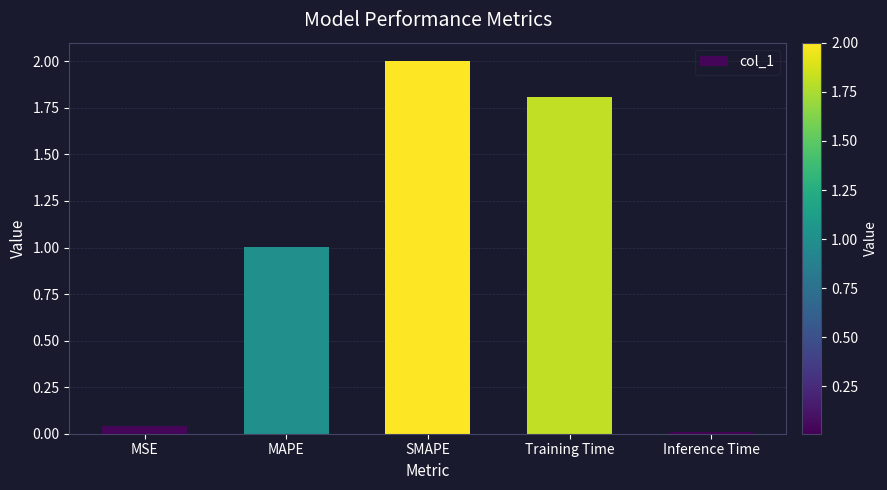

What is the change in value from SMAPE to Inference Time?

-2.0